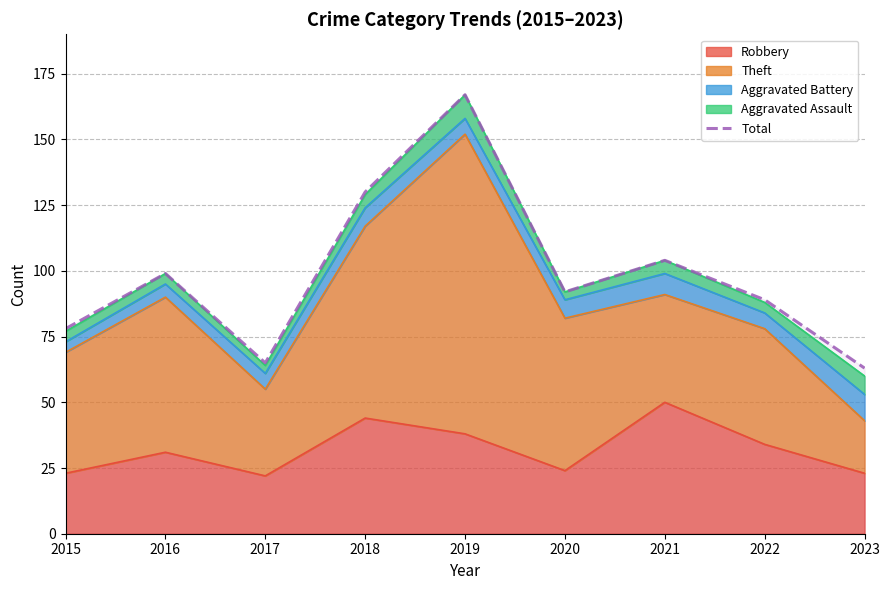

True or false: the data has more than 2 interior local peaks.

True